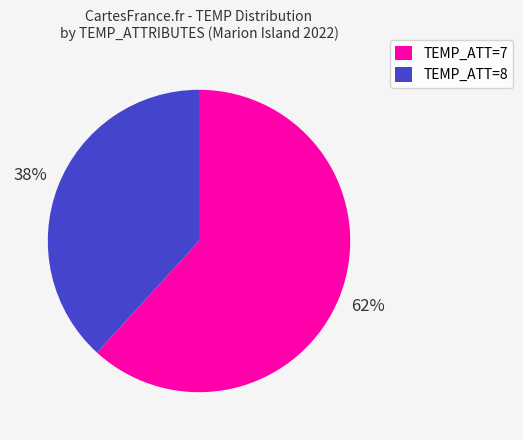

What percentage is the TEMP_ATT=7 slice, to the nearest percent?

62%